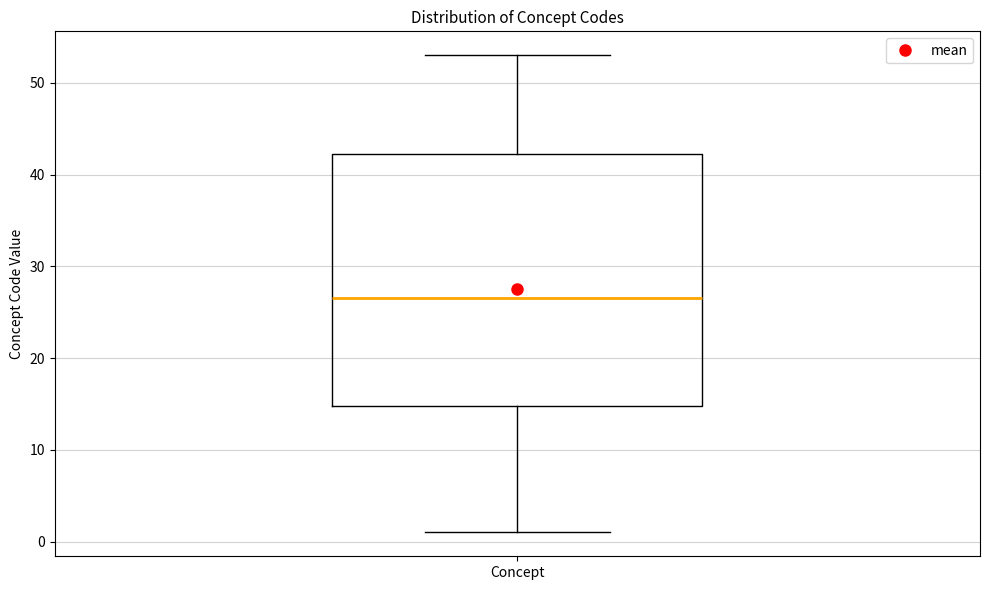

Read this box plot against the y-axis: the position of the median line, the range covered by the box, and the ends of both whiskers. The values are not printed on the chart, so give them approximately, as read against the axis.

median 27, box 15 to 42, whiskers 1 to 53